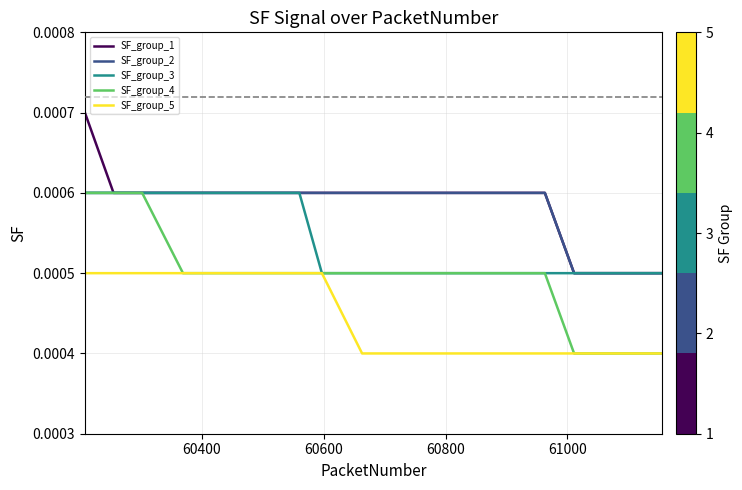

True or false: SF_group_5 and SF_group_1 intersect in this chart.

False